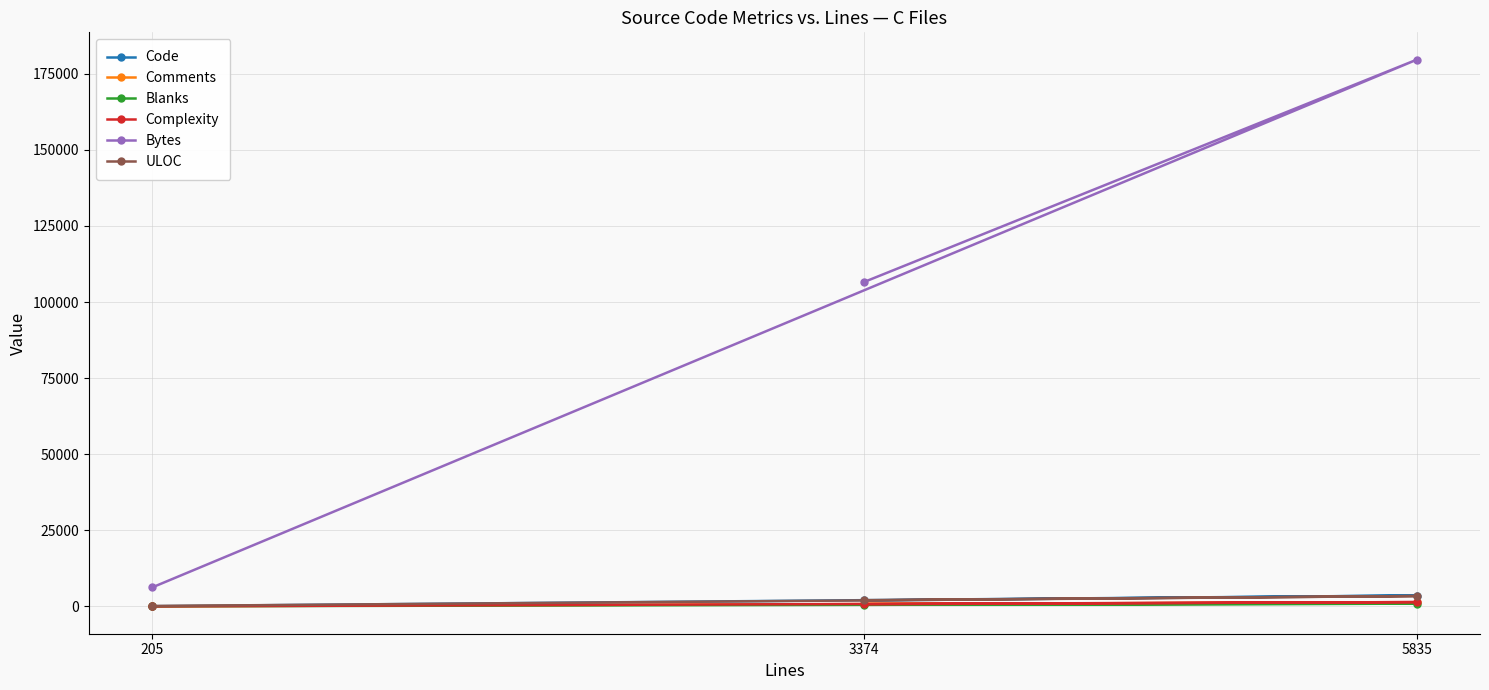

What is the sum of all Bytes values?

292403